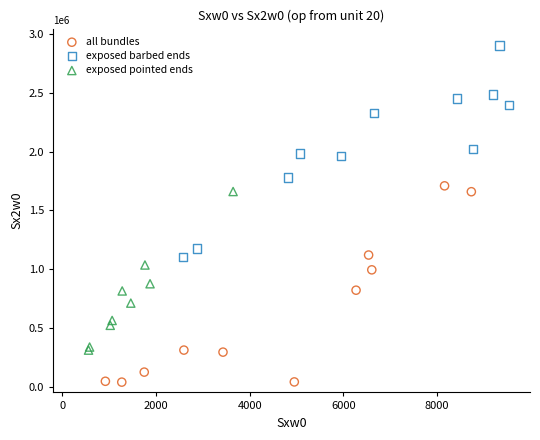

What are all the series names shown in the legend?

all bundles, exposed barbed ends, exposed pointed ends